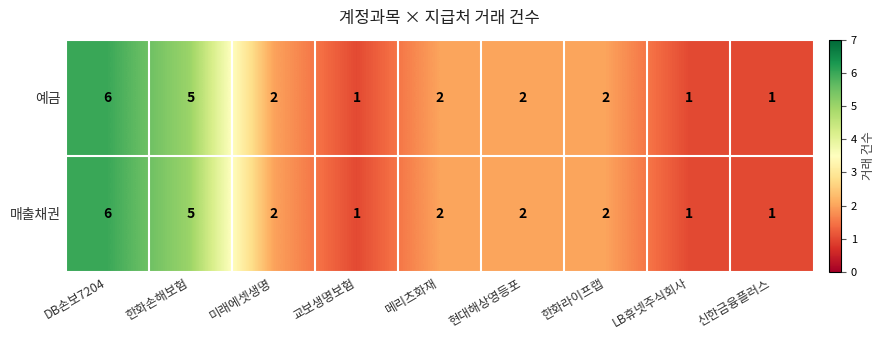

At which category is the sum across all series the highest?

DB손보7204